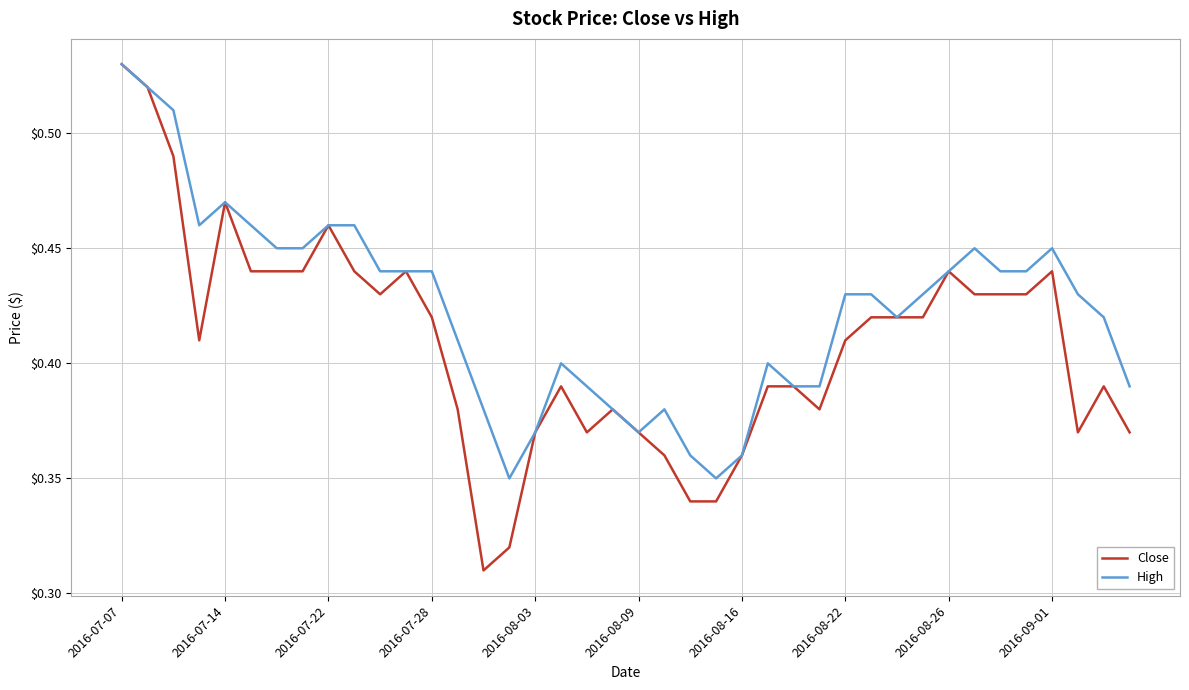

Which series has the largest total across all categories?

High